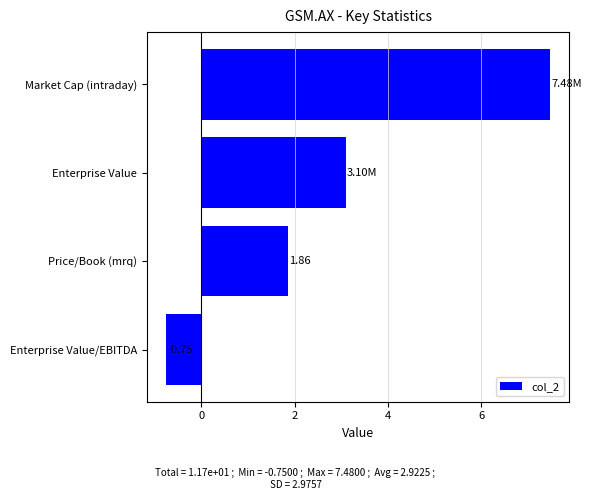

What is the difference between the maximum and second lowest values?

5.6